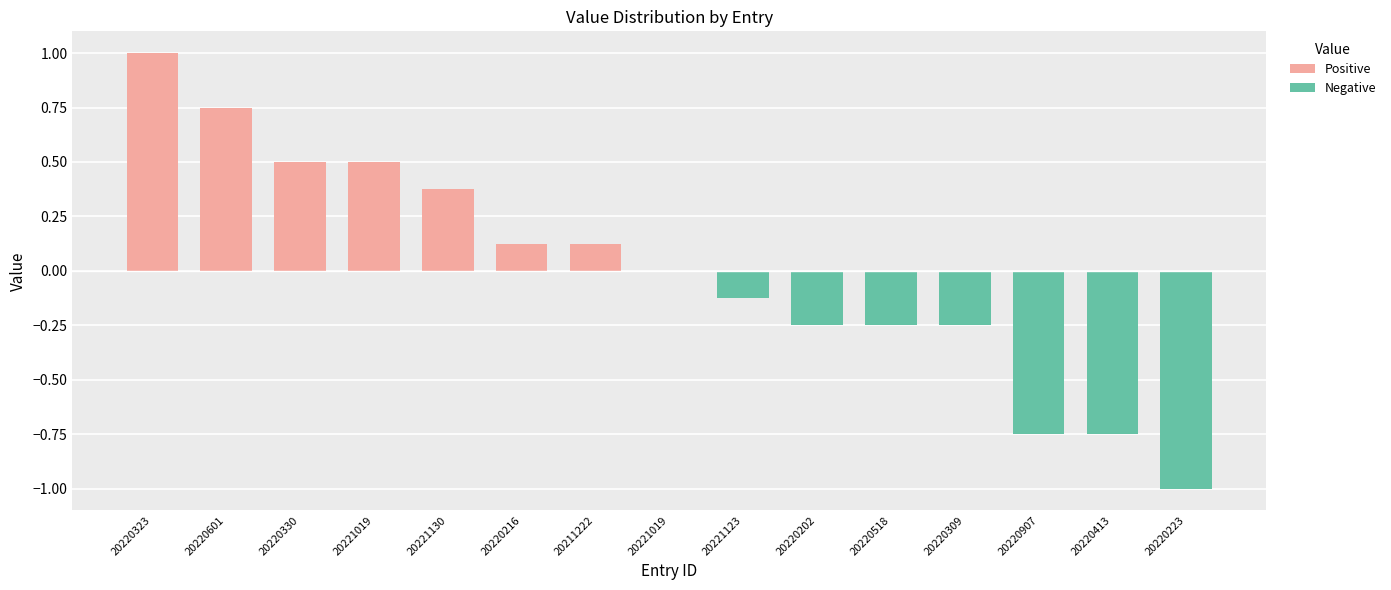

How many bars are there in total?

15